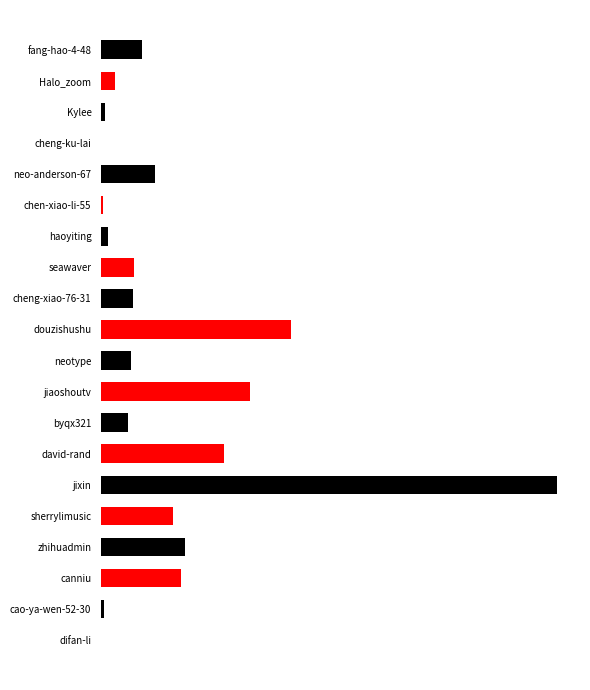

How many values are below 61623?

10